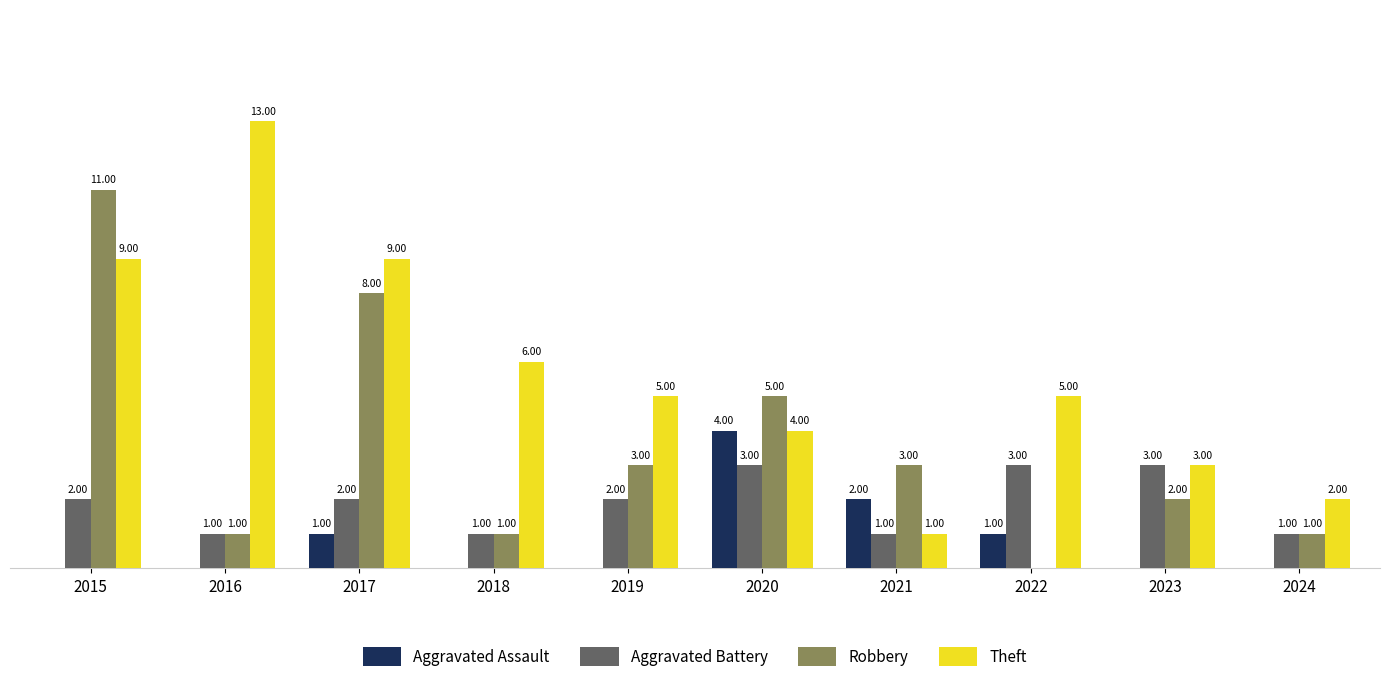

What are all the series names shown in the legend?

Aggravated Assault, Aggravated Battery, Robbery, Theft